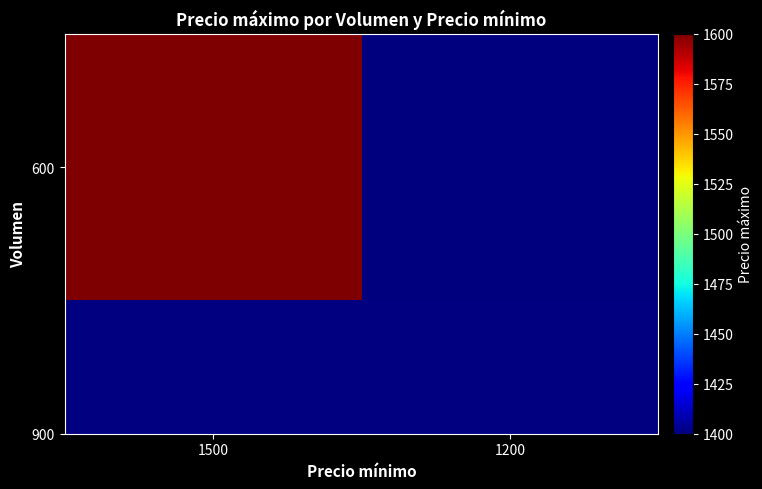

How many distinct data groups are displayed?

1